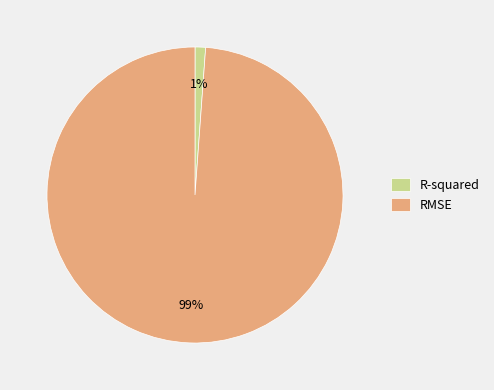

Do R-squared and RMSE together represent more than half of the pie?

Yes